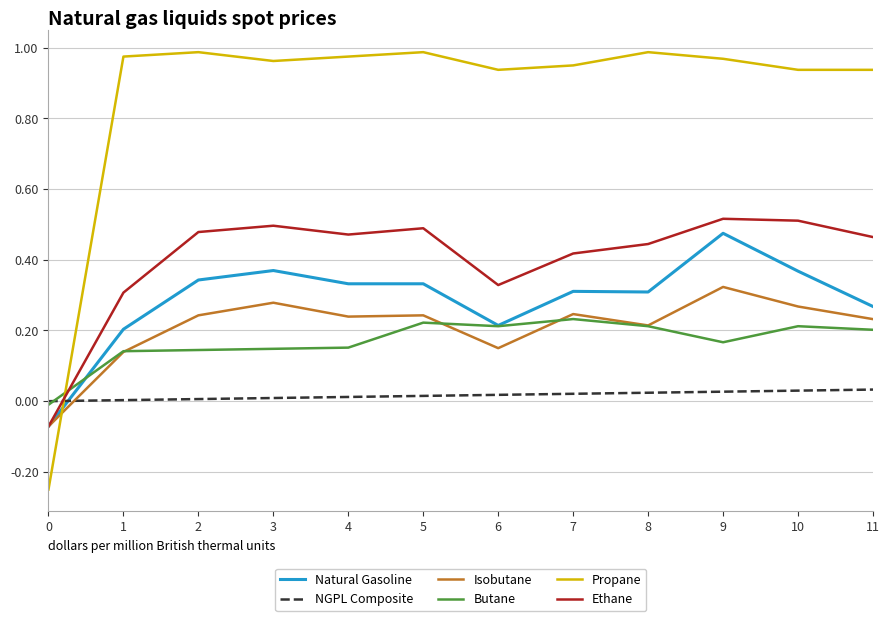

Where does the Butane series first go above 0?

1